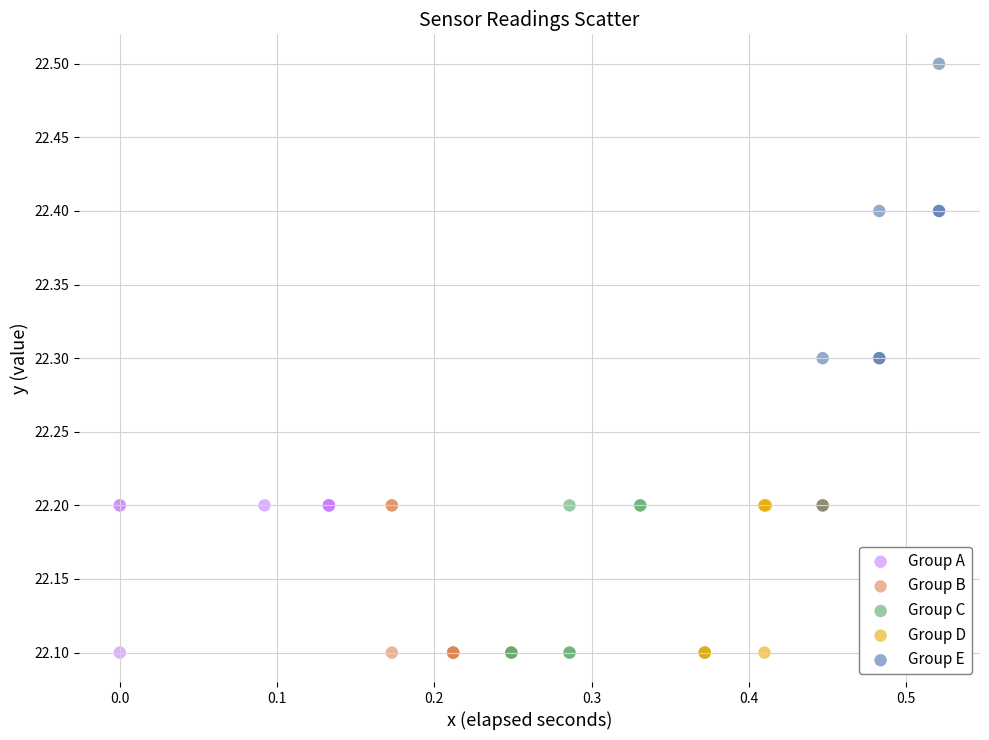

Which series contains the highest Y value?

Group E